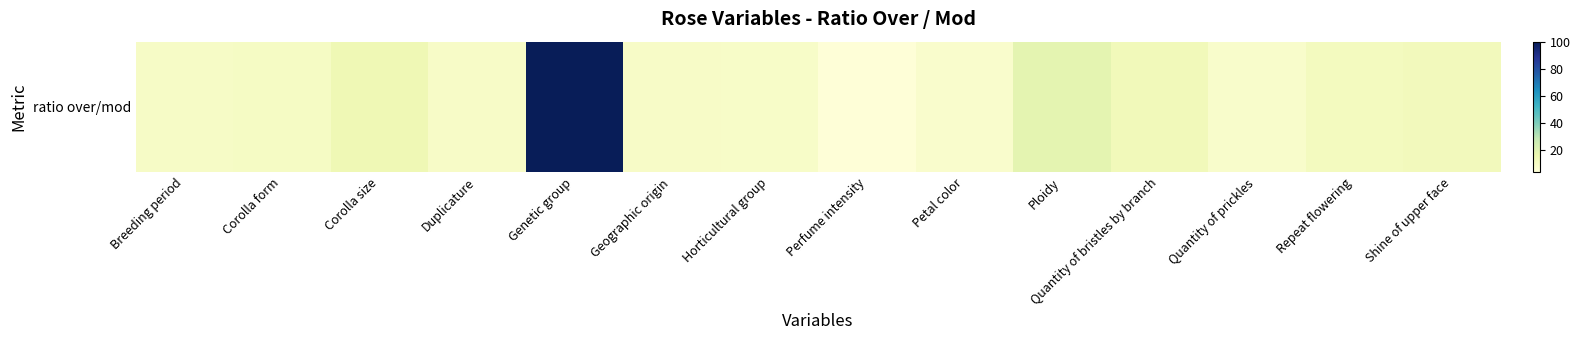

At which label is the value closest to 52?

Ploidy